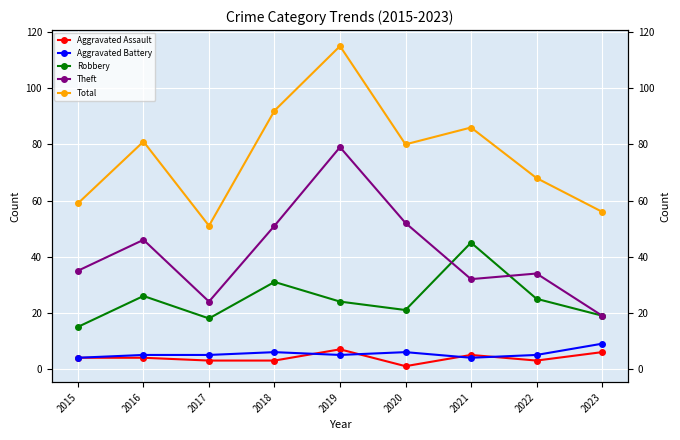

What is the total value across all series at 2018?

183